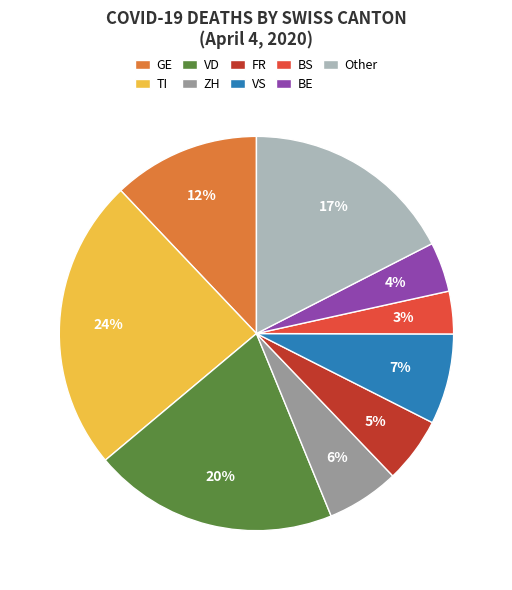

Combined, do GE and VS account for over 50%?

No